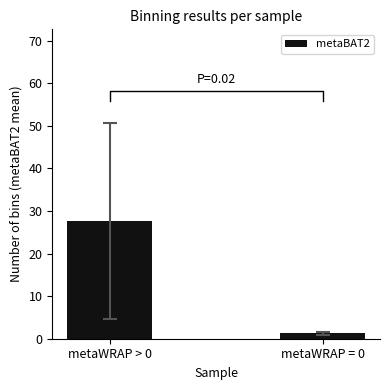

Where does the data first go above 27?

metaWRAP > 0